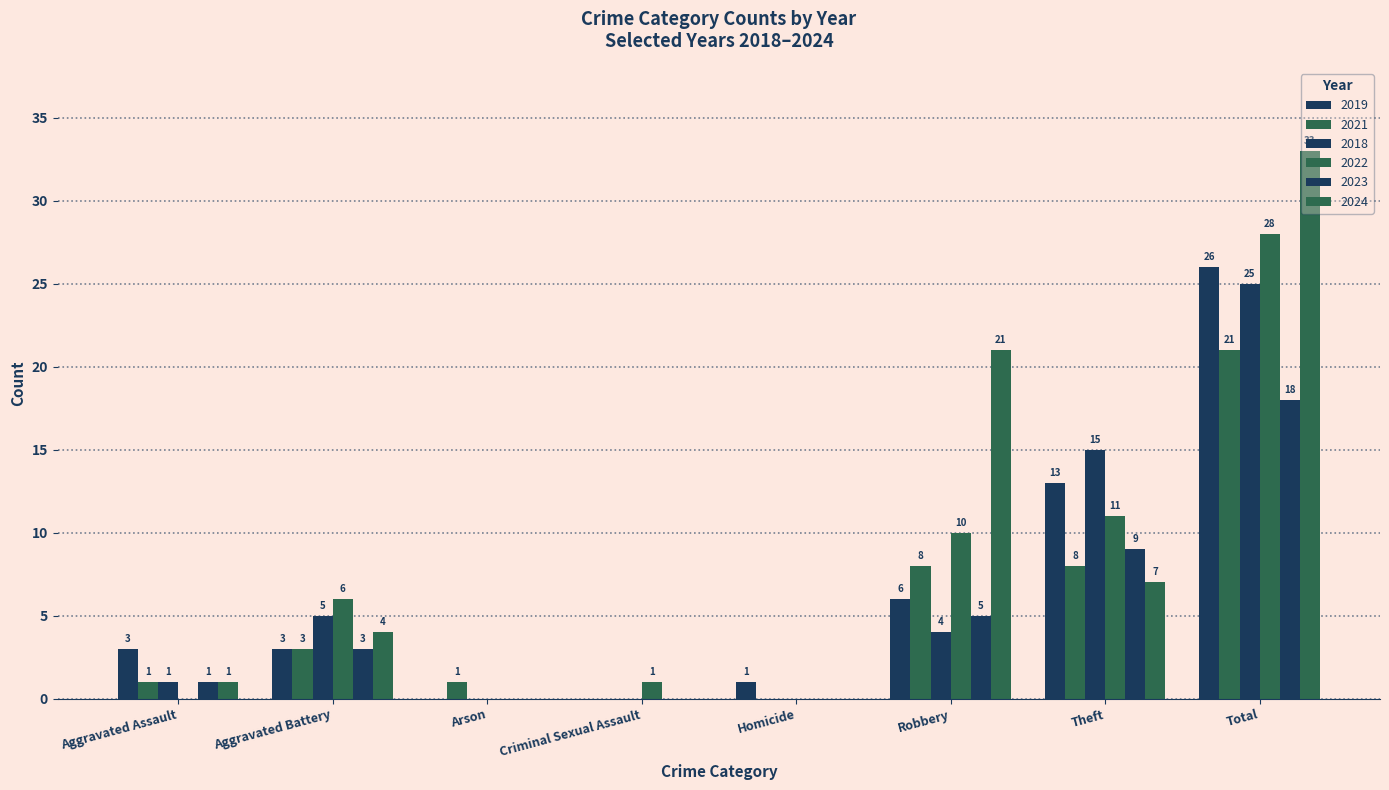

At which category is the sum across all series the highest?

Total